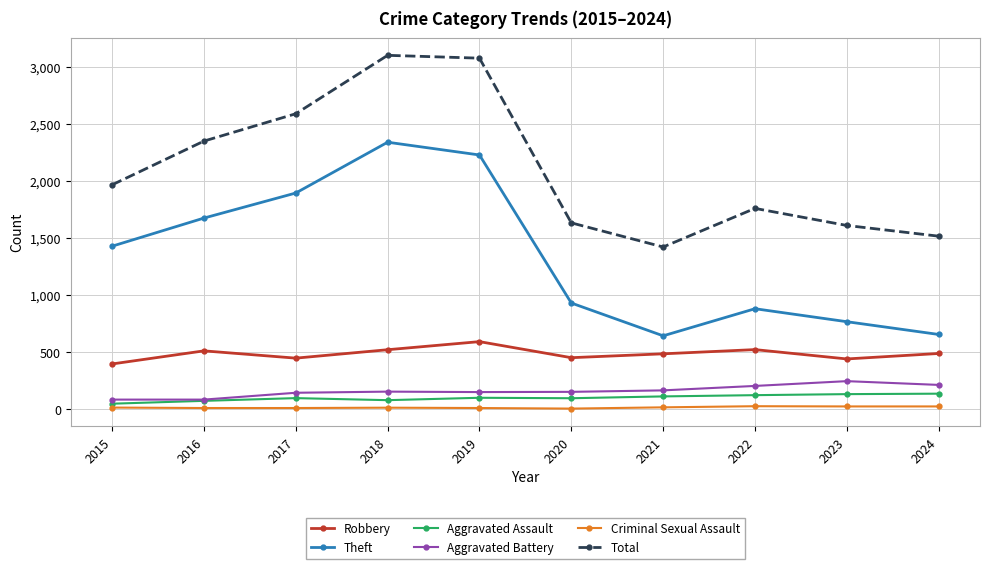

What is the difference between the second highest and minimum values in the Robbery series?

126